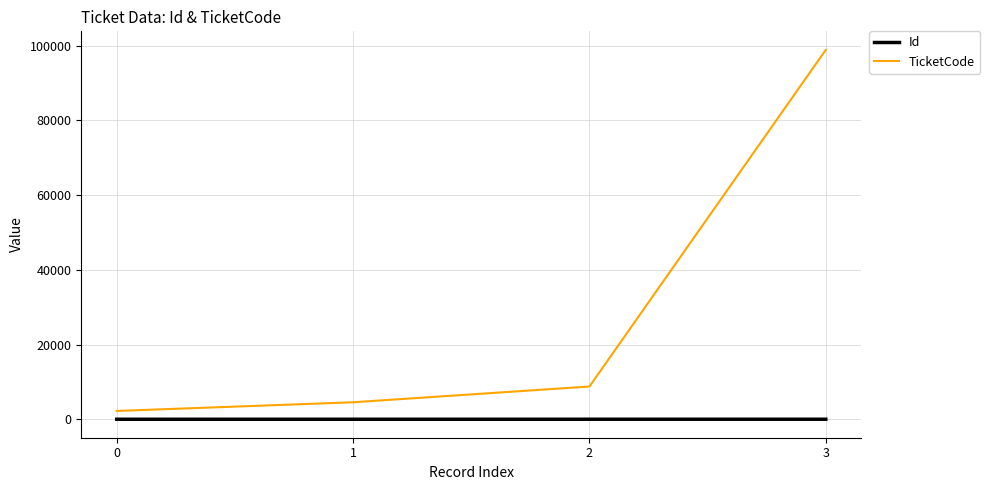

The TicketCode series shows 21335 at 3. True or false?

False